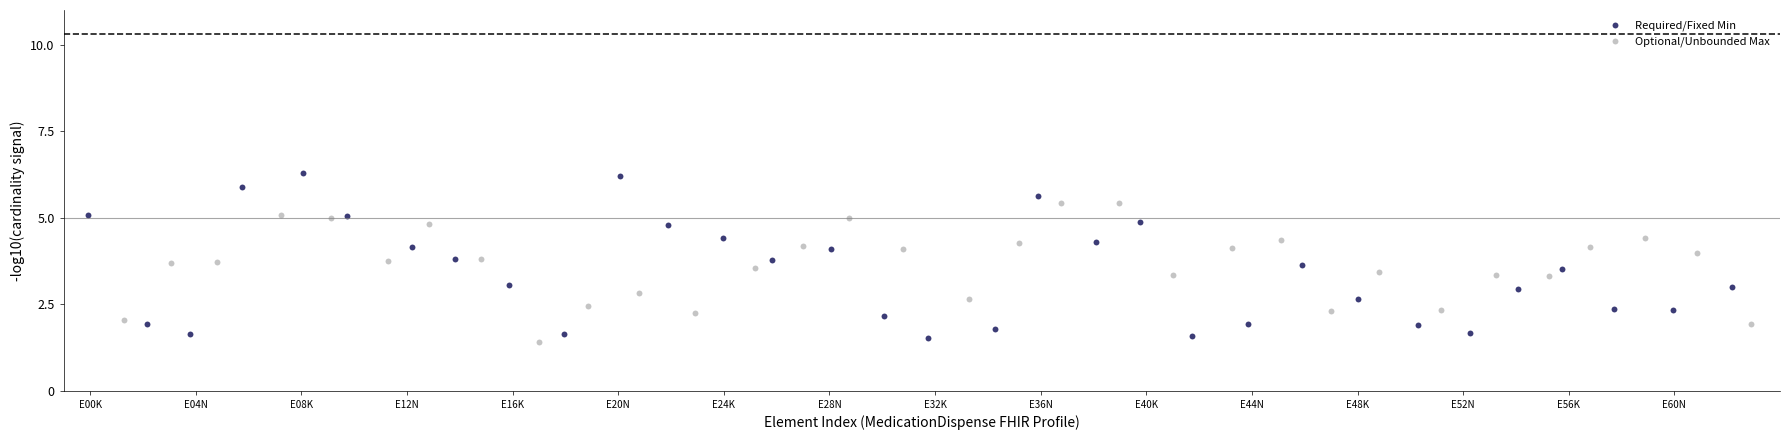

What are all the series names shown in the legend?

Required/Fixed Min, Optional/Unbounded Max